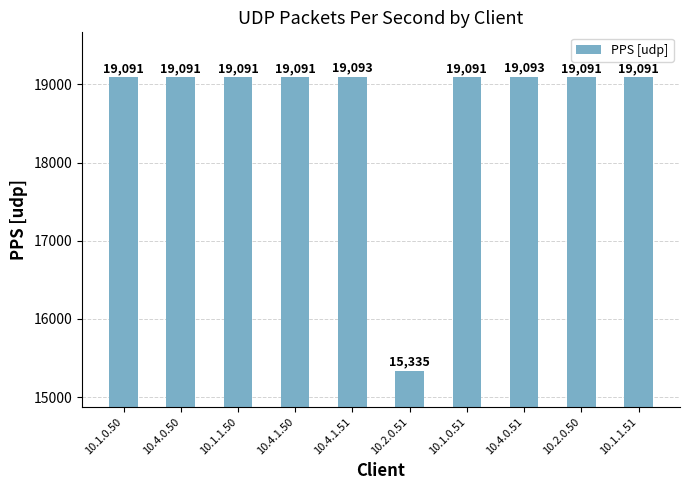

What is the label of the 5th bar from the right?

10.2.0.51